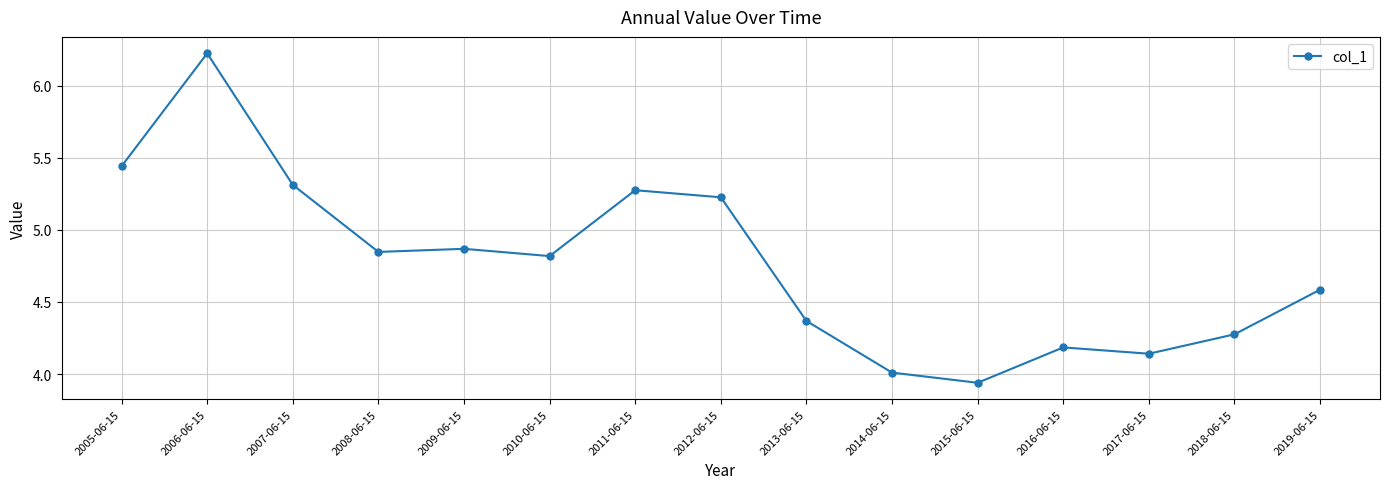

What is the difference between the values at 2013-06-15 and 2015-06-15?

0.4